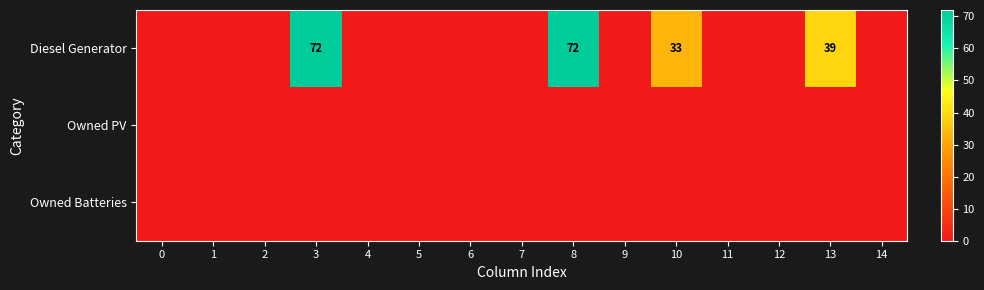

What is the difference between the Diesel Generator values at 5 and 13?

39